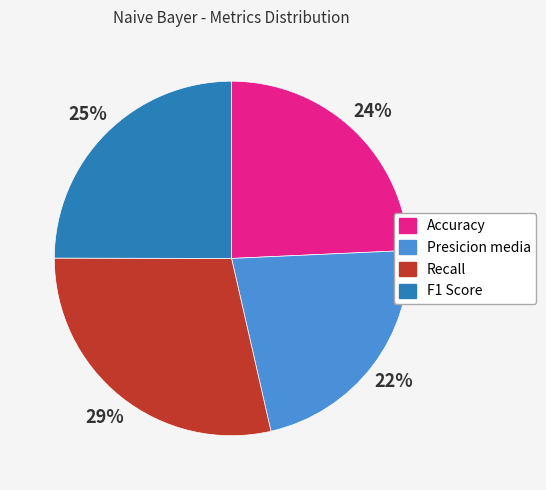

Count the number of slices in the pie.

4